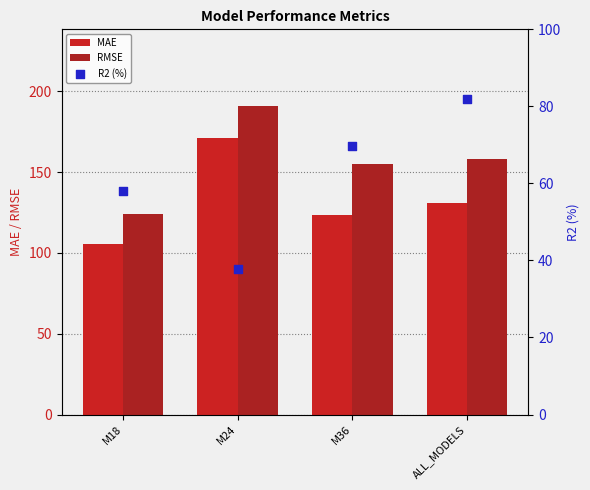

At how many categories does at least one series exceed 113?

4